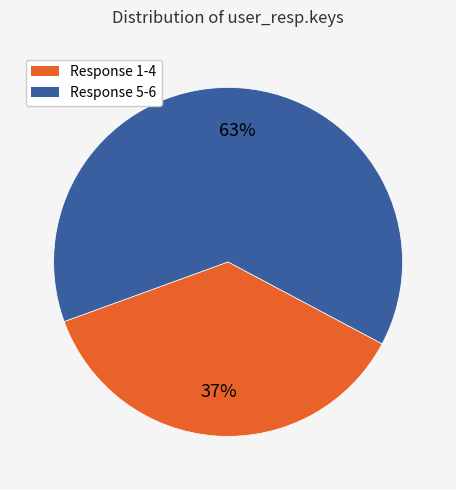

Between Response 1-4 and Response 5-6, which is larger?

Response 5-6